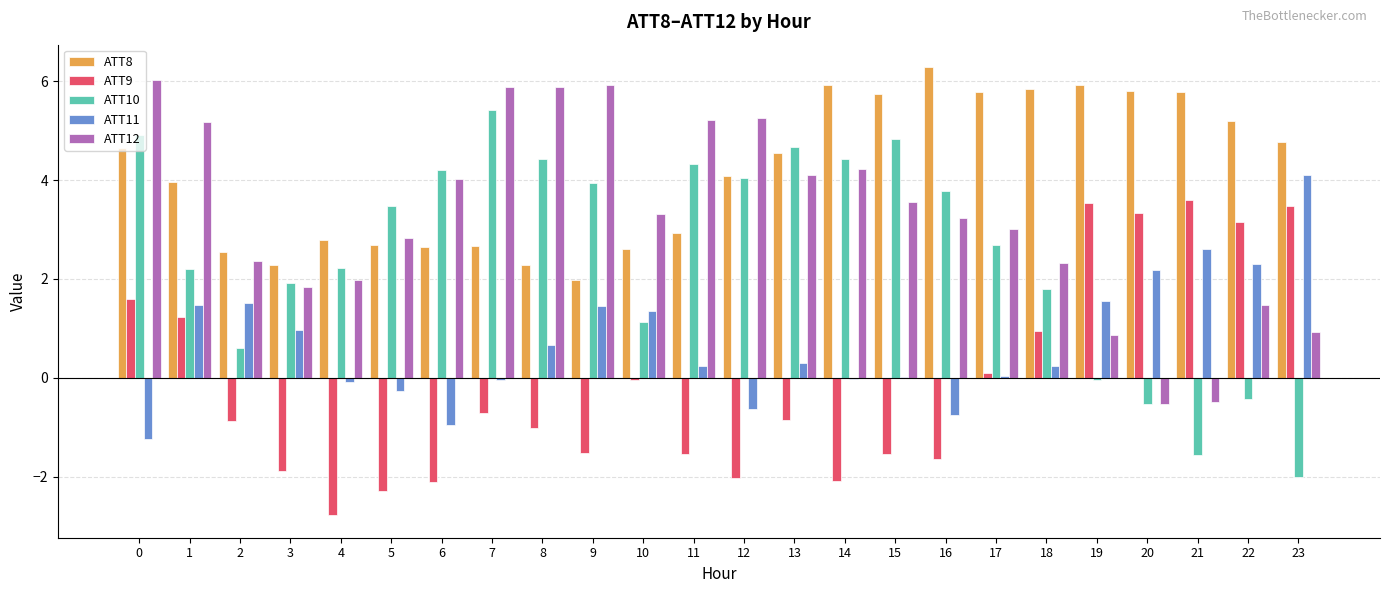

What is the sum of all ATT8 values?

99.7